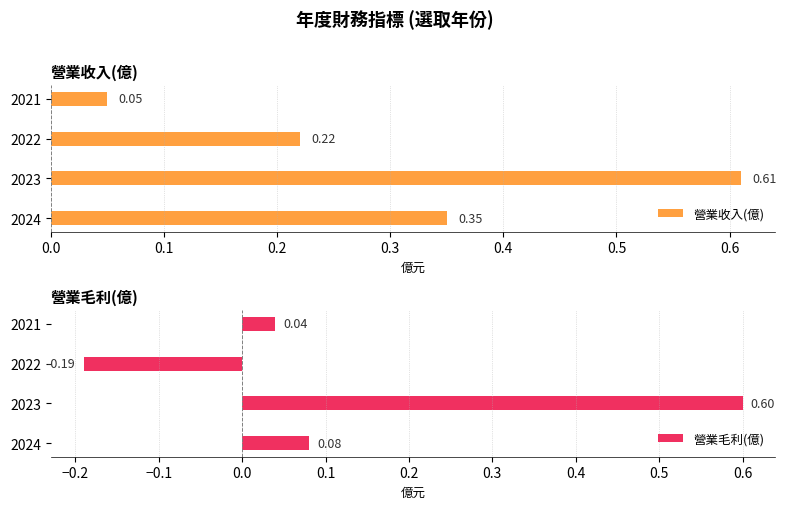

Rank the categories by 營業毛利(億) value from highest to lowest.

2023, 2024, 2021, 2022